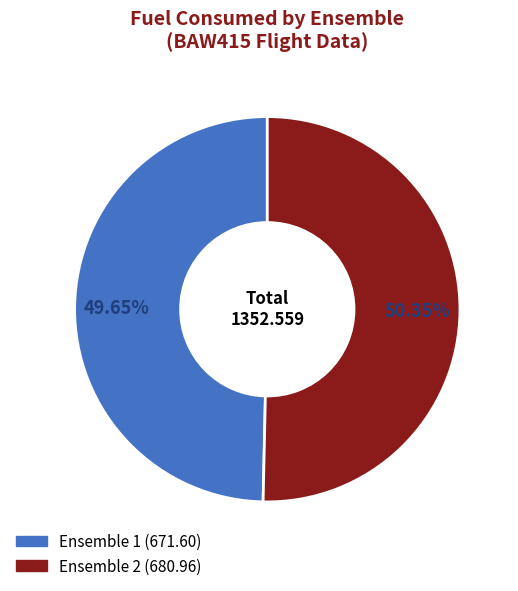

Does any single category account for the majority?

Yes